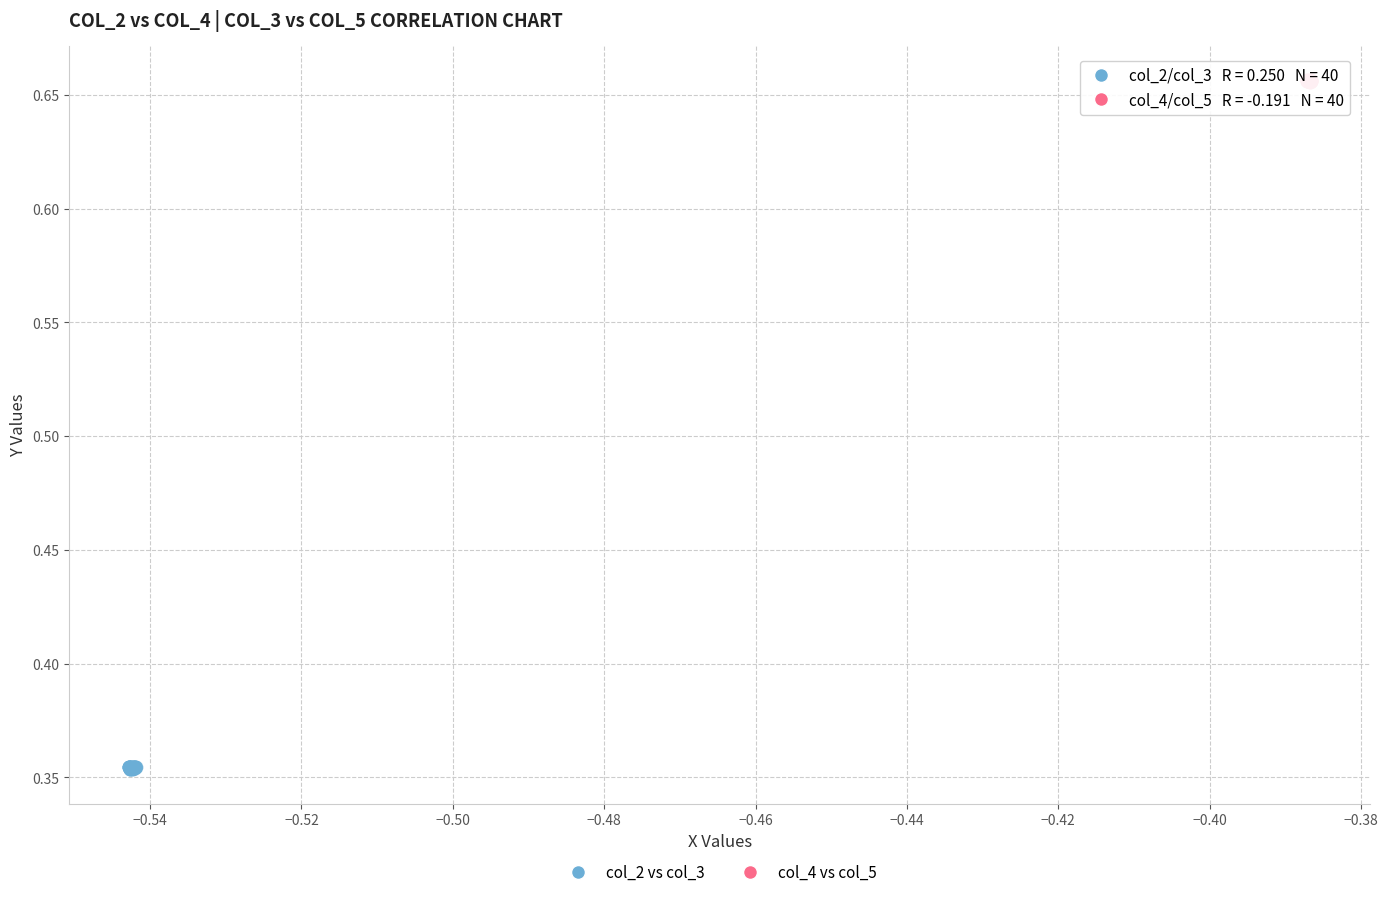

Which series contains the lowest Y value?

col_2 vs col_3